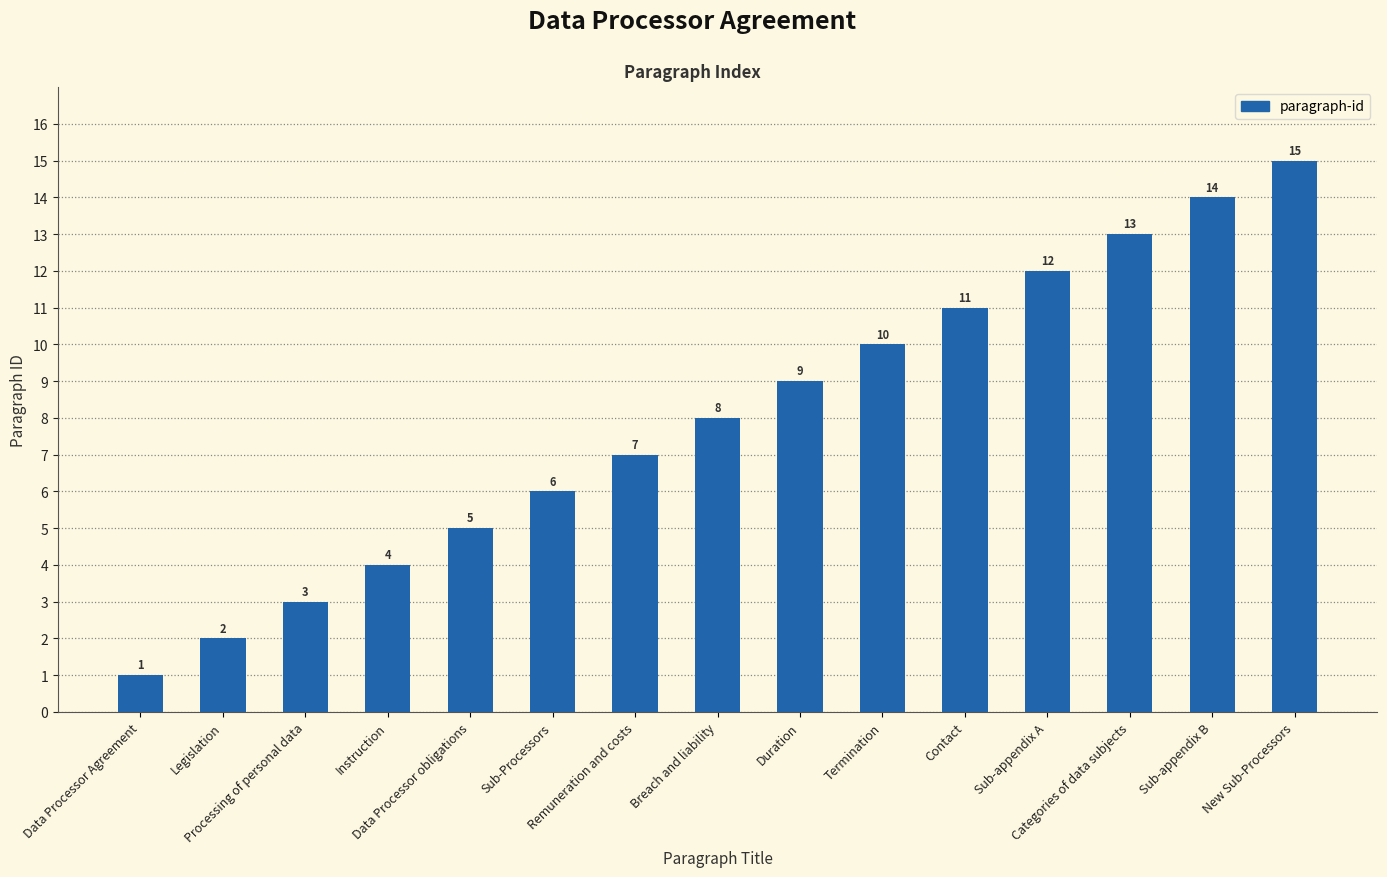

What is the change in value from Sub-Processors to Remuneration and costs?

+1